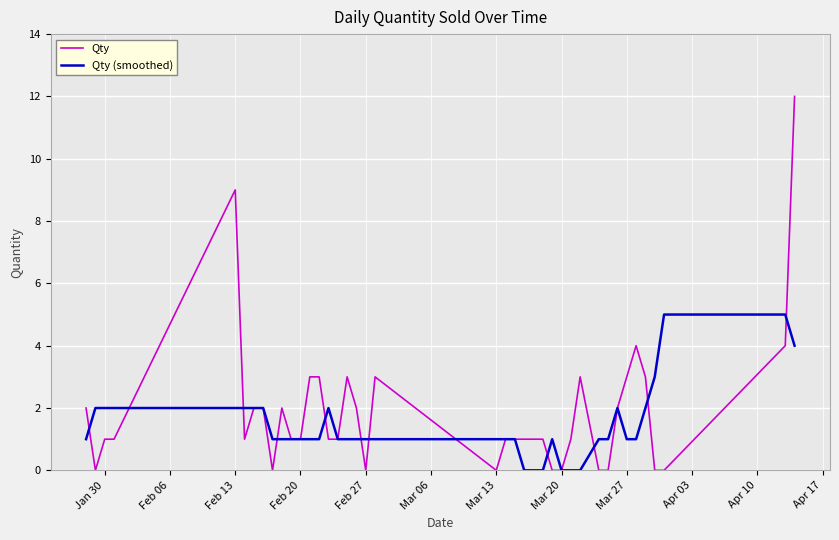

Which series has the largest range (max minus min)?

Qty